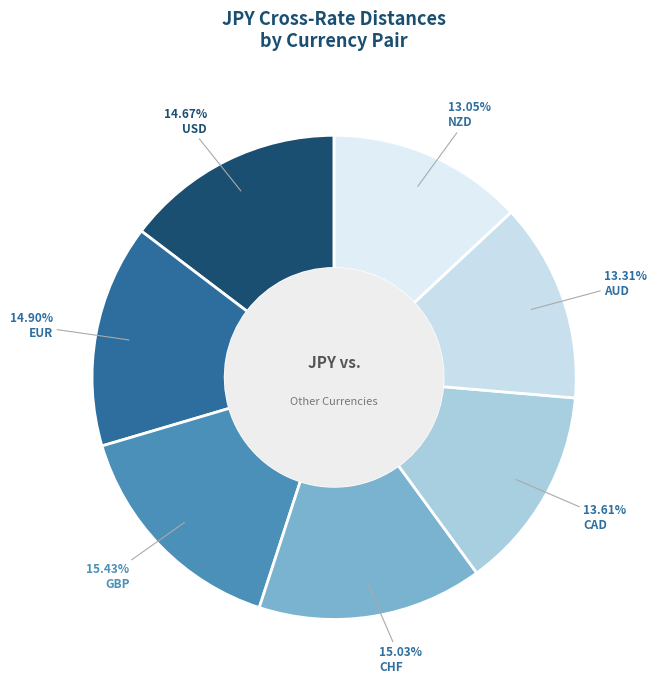

How many segments does this pie chart have?

7